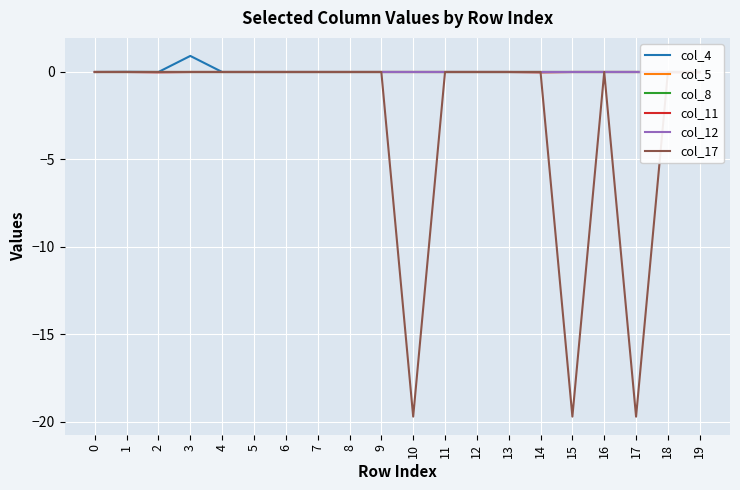

Reading right to left, what are all the values shown in this chart?

col_4: 0.0	0.0	0.0	0.0	0.0	0.0	0.0	0.0	0.0	0.0	0.0	0.0	0.0	0.0	0.0	0.0	0.9	-0.0	0.0	-0.0
col_5: 0.0	0.0	0.0	0.0	0.0	0.0	0.0	0.0	0.0	0.0	0.0	0.0	0.0	0.0	0.0	0.0	0.0	0.0	0.0	0.0
col_8: 0.0	0.0	0.0	0.0	0.0	0.0	0.0	0.0	0.0	0.0	0.0	0.0	0.0	0.0	0.0	0.0	0.0	0.0	0.0	0.0
col_11: -0.0	-0.0	0.0	0.0	0.0	-0.0	0.0	0.0	0.0	0.0	0.0	0.0	0.0	0.0	0.0	0.0	0.0	-0.0	0.0	0.0
col_12: 0.0	0.0	0.0	0.0	0.0	0.0	0.0	0.0	0.0	0.0	0.0	0.0	0.0	0.0	0.0	0.0	0.0	0.0	0.0	0.0
col_17: 0.0	0.0	-19.7	0.0	-19.7	0.0	0.0	0.0	0.0	-19.7	0.0	0.0	0.0	0.0	0.0	0.0	0.0	0.0	0.0	0.0